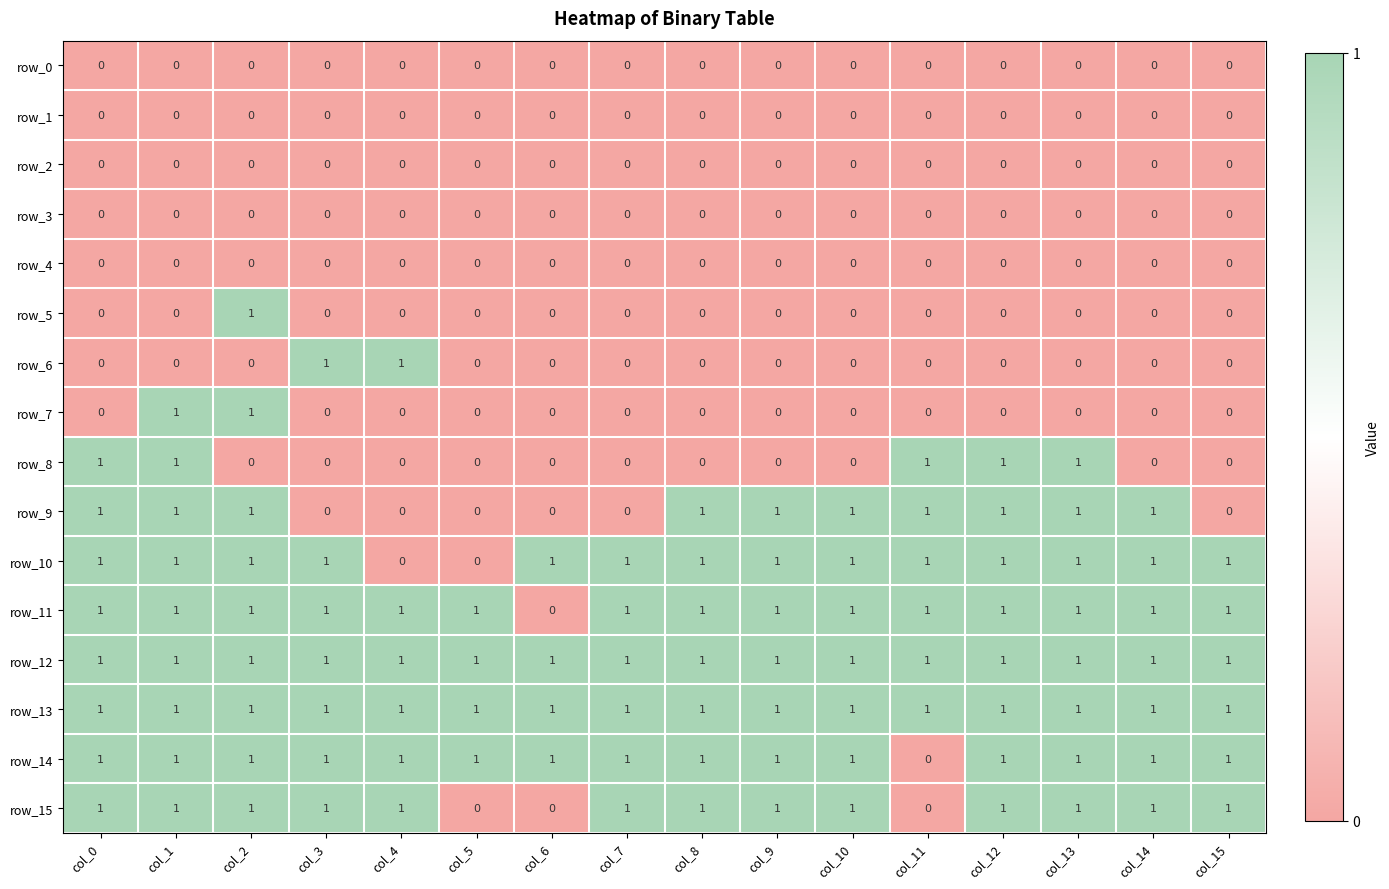

Is it true that row_6 equals 1 at col_2?

False